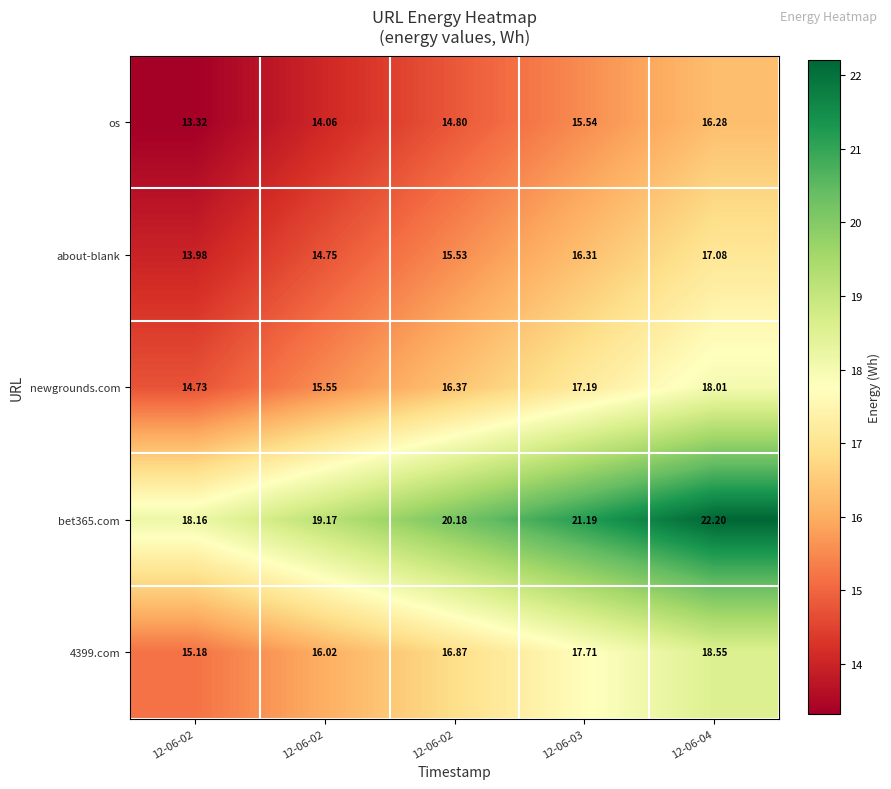

Which series changed the most between 12-06-02 and 12-06-03?

bet365.com